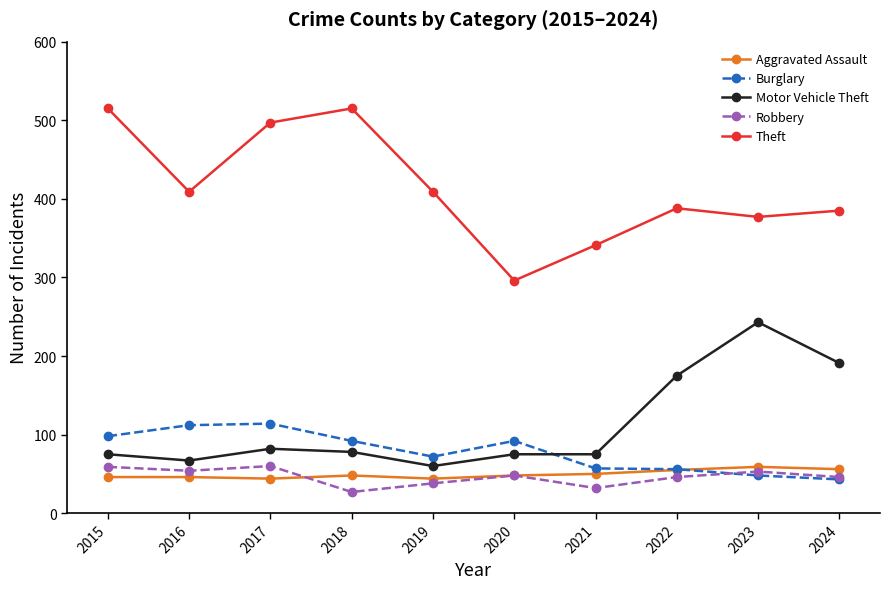

Which series has the largest total across all categories?

Theft